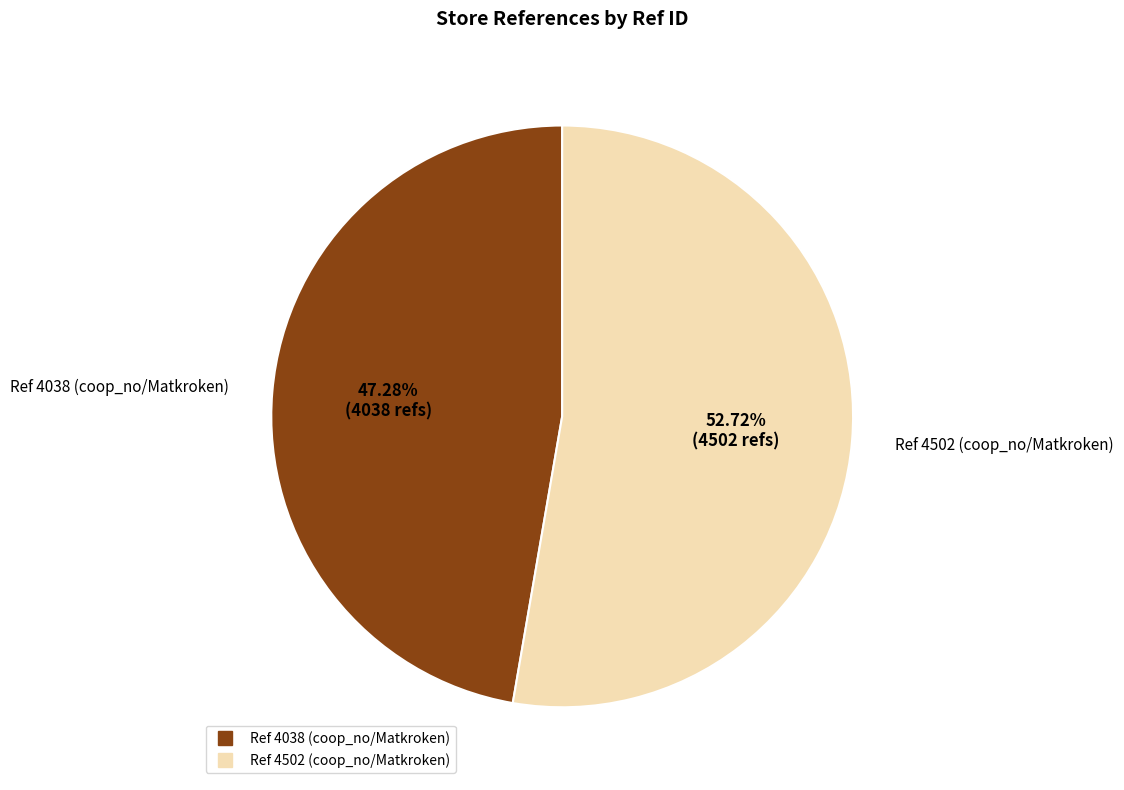

What is the total percentage of Ref 4502 (coop_no/Matkroken) and Ref 4038 (coop_no/Matkroken)?

100.0%